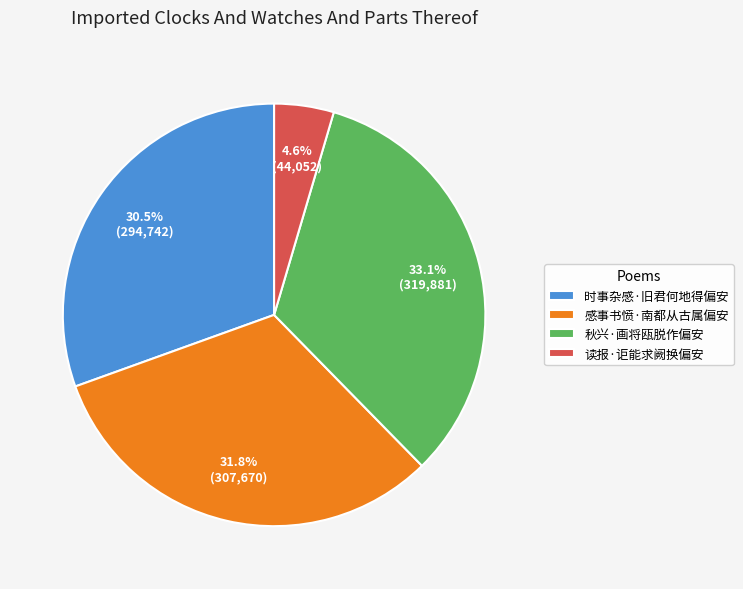

Combined, do 秋兴·画将瓯脱作偏安 and 感事书愤·南都从古属偏安 account for over 50%?

Yes